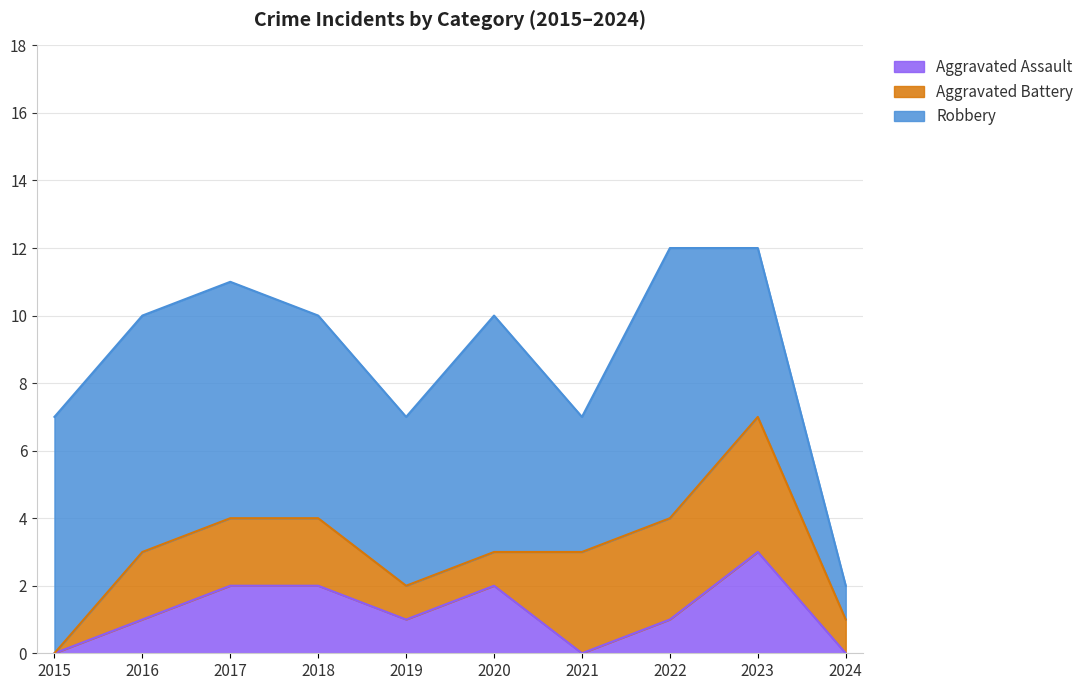

True or false: Aggravated Assault has more than 0 points higher than both neighbors.

True